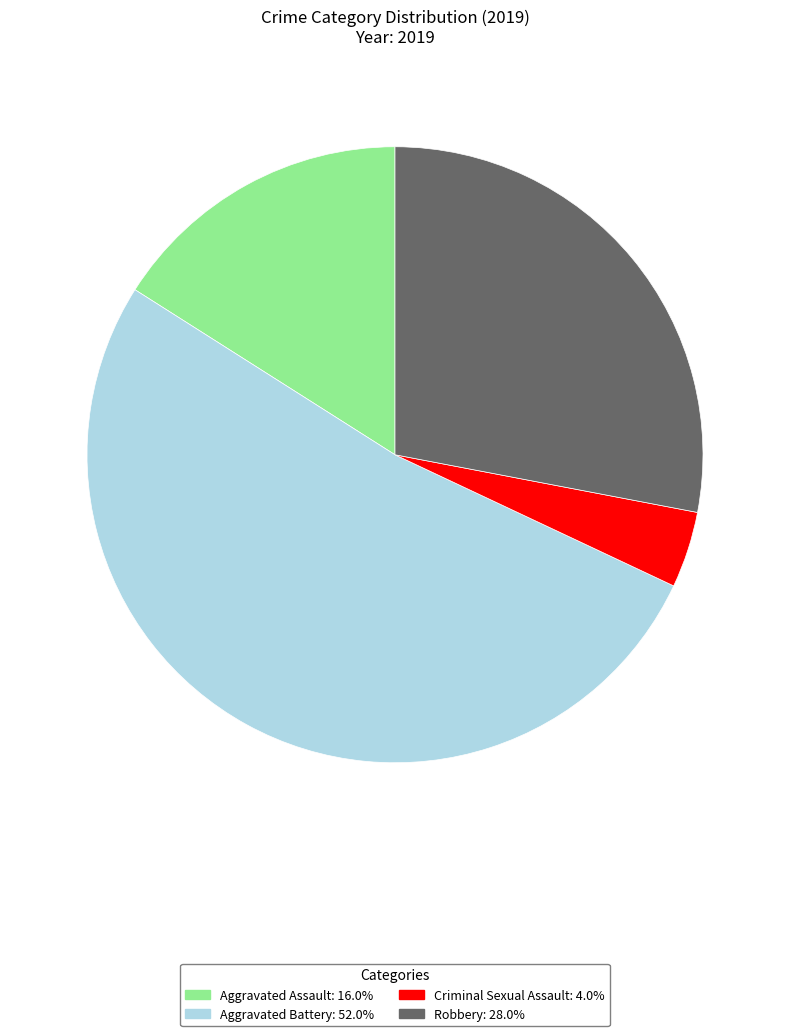

Is there a majority slice in this chart?

Yes